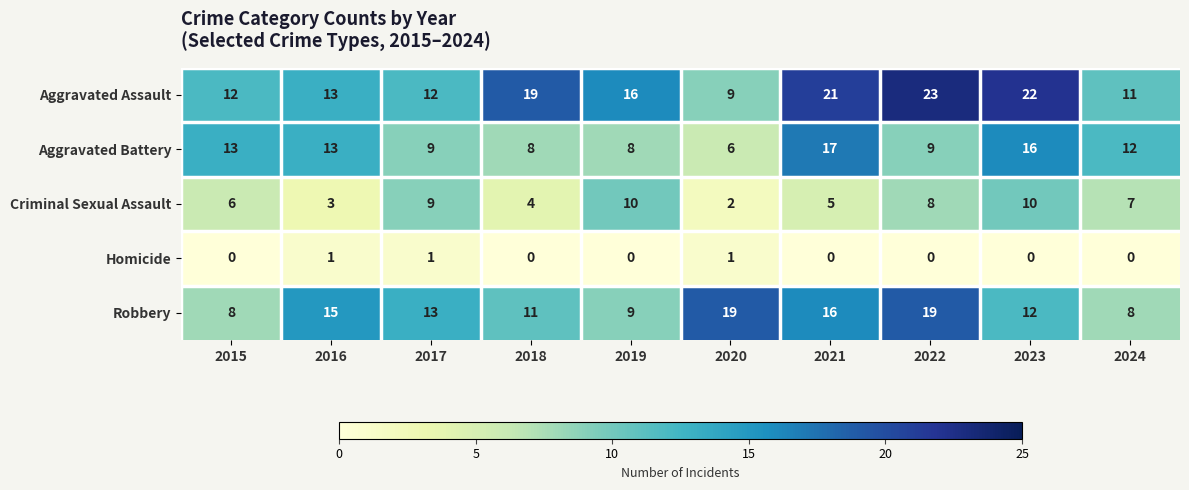

What is the difference between the highest and lowest values at 2024?

12